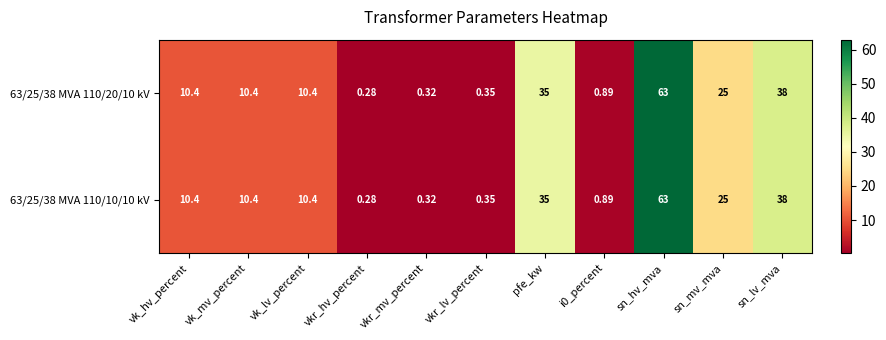

At which category is the sum across all series the highest?

sn_hv_mva